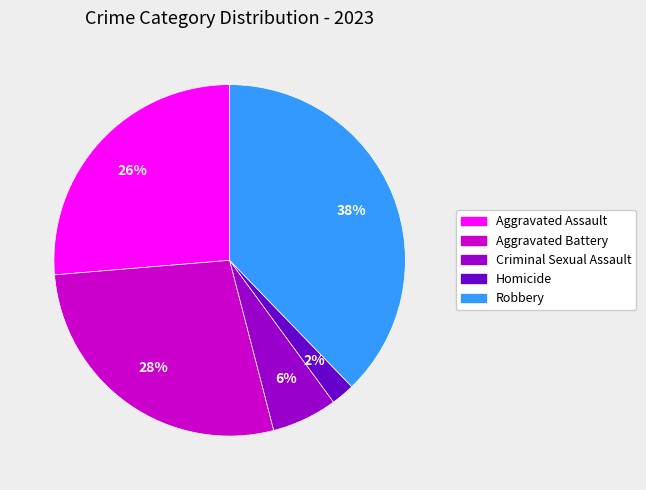

Does any single category account for the majority?

No